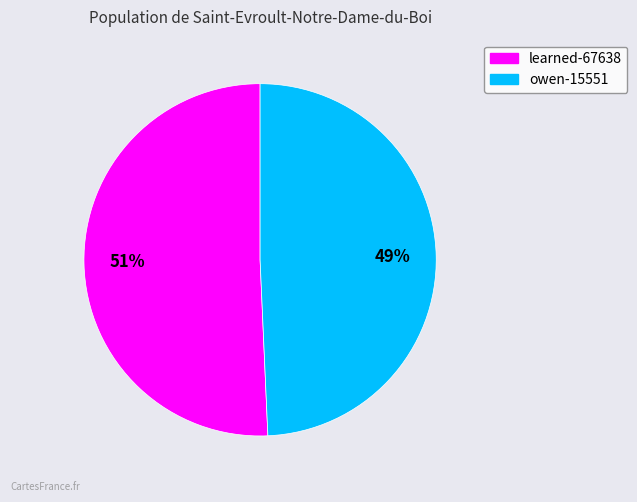

To the nearest percent, what is the average slice percentage?

50%